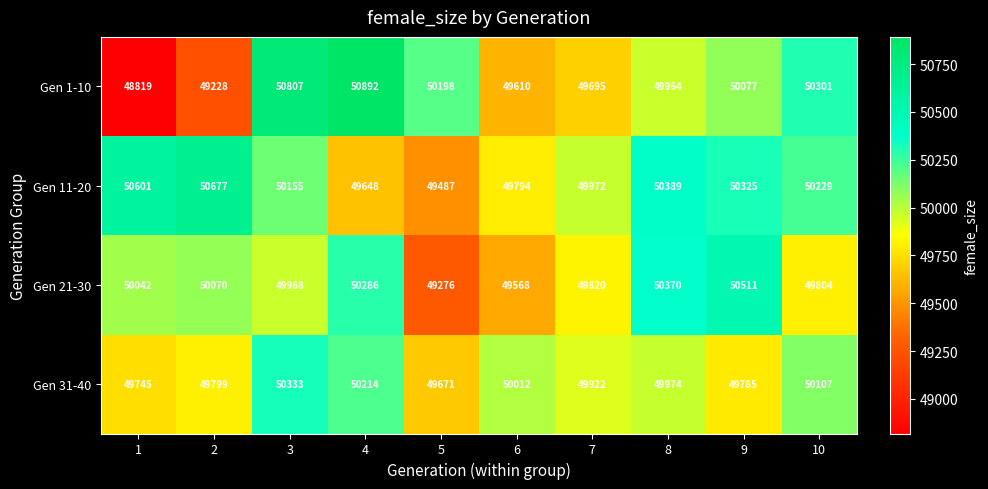

How many series are shown in this chart?

4